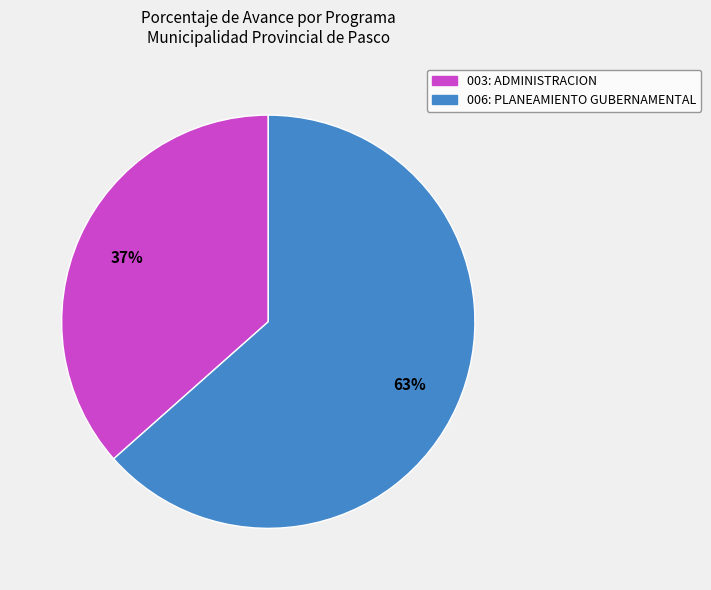

Do 006: PLANEAMIENTO GUBERNAMENTAL and 003: ADMINISTRACION together represent more than half of the pie?

Yes